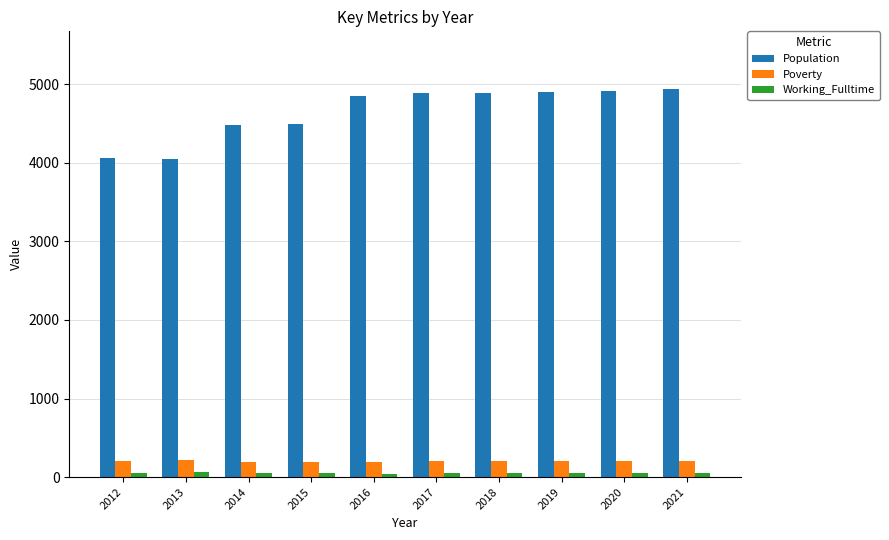

At how many categories does at least one series exceed 321?

10